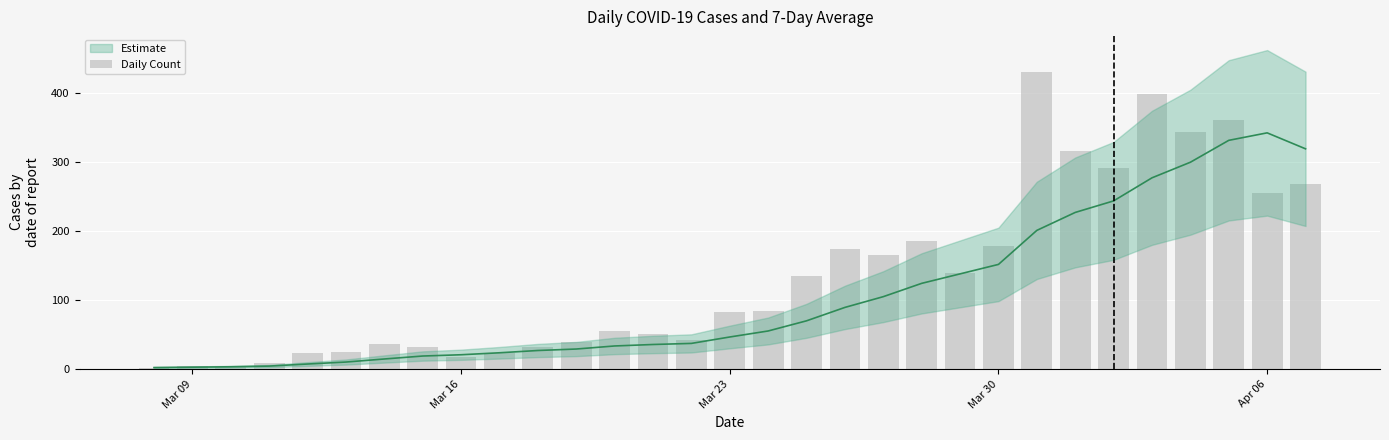

Which label corresponds to the smallest value in the chart?

Mar 09